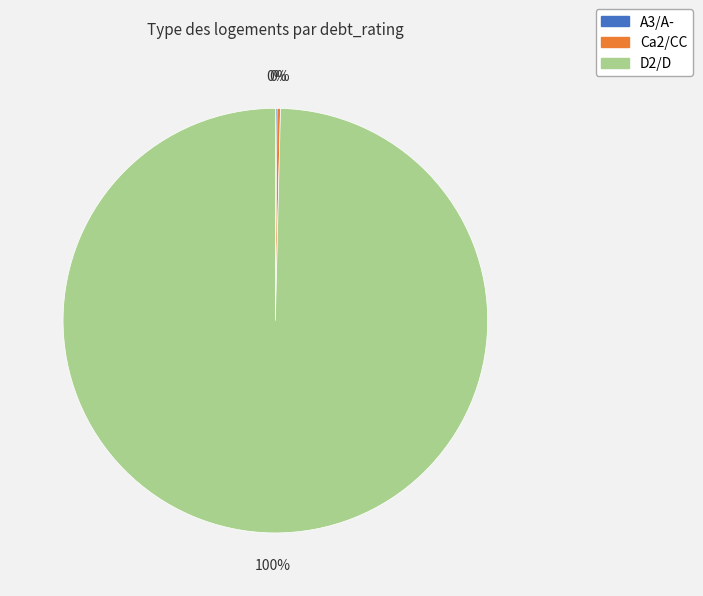

To the nearest percent, what is the average slice percentage?

33%